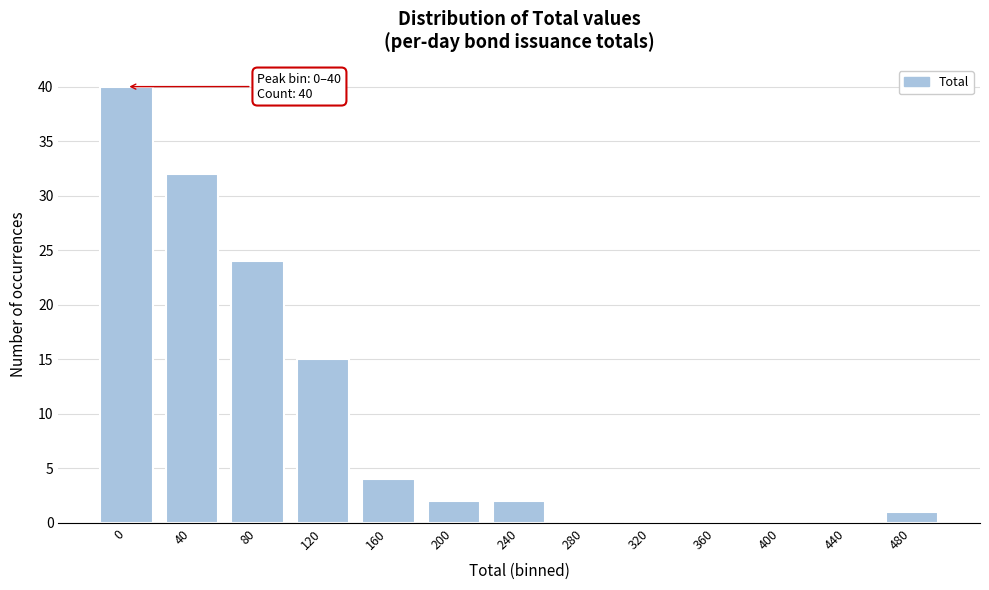

Reading left to right, extract all data points from this chart.

0=40	40=32	80=24	120=15	160=4	200=2	240=2	280=0	320=0	360=0	400=0	440=0	480=1